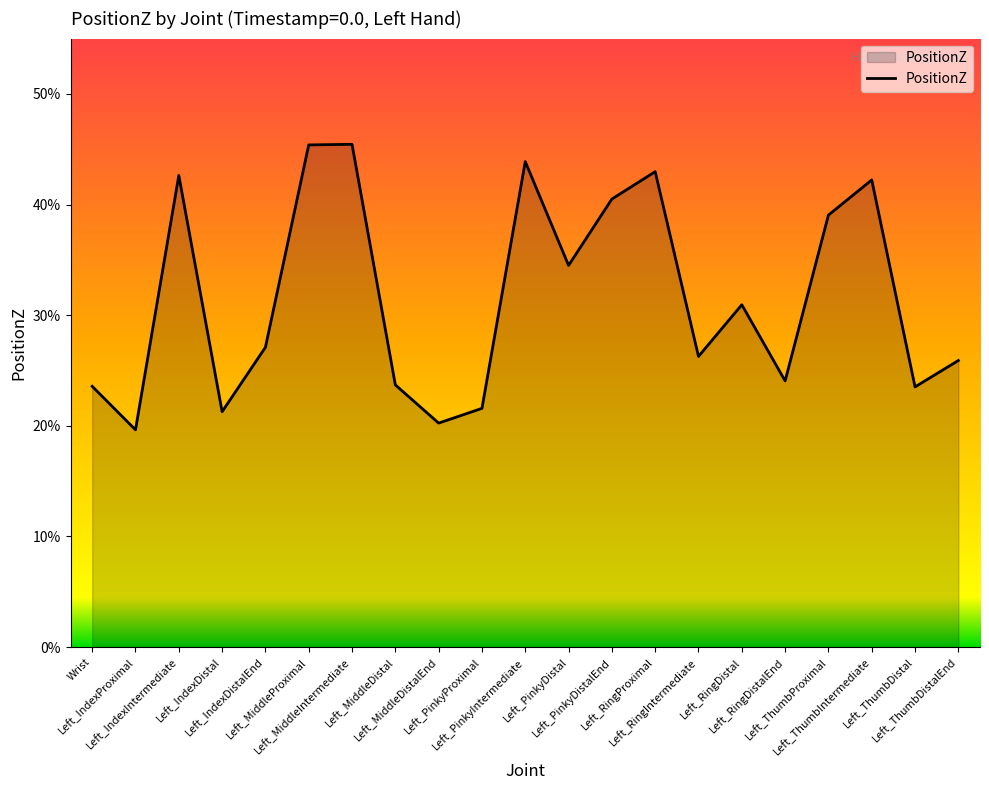

The chart shows a value of 0.3 at Left_PinkyProximal. True or false?

False